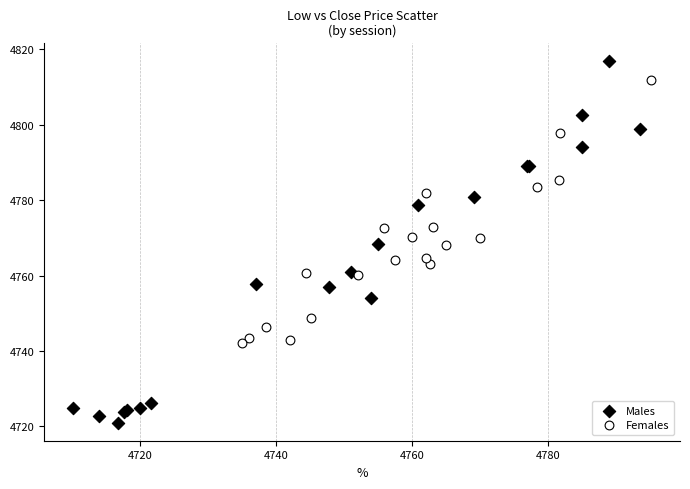

Which series has the widest spread of Y values?

Males